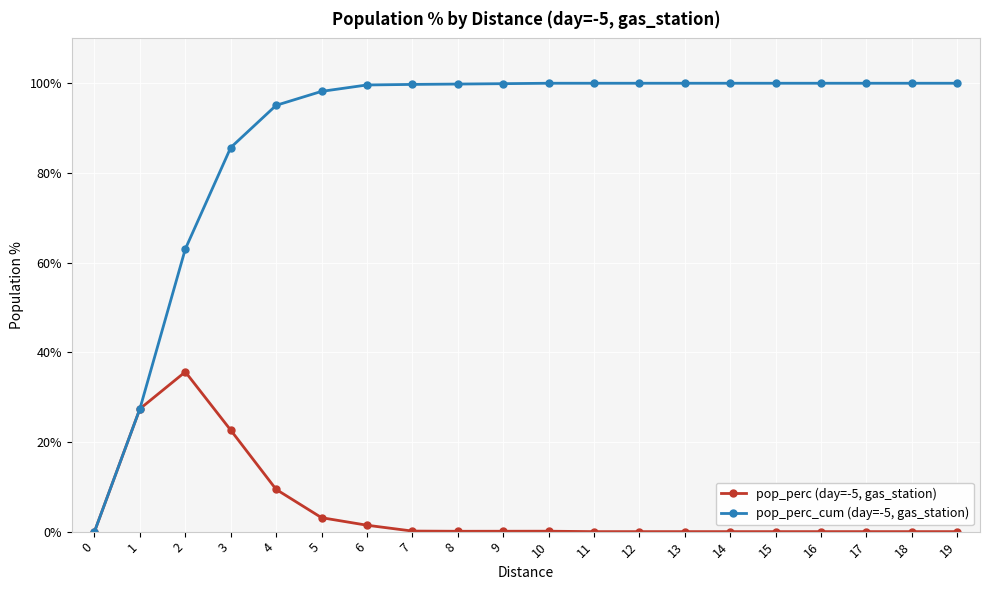

At how many categories does at least one series exceed 43?

18